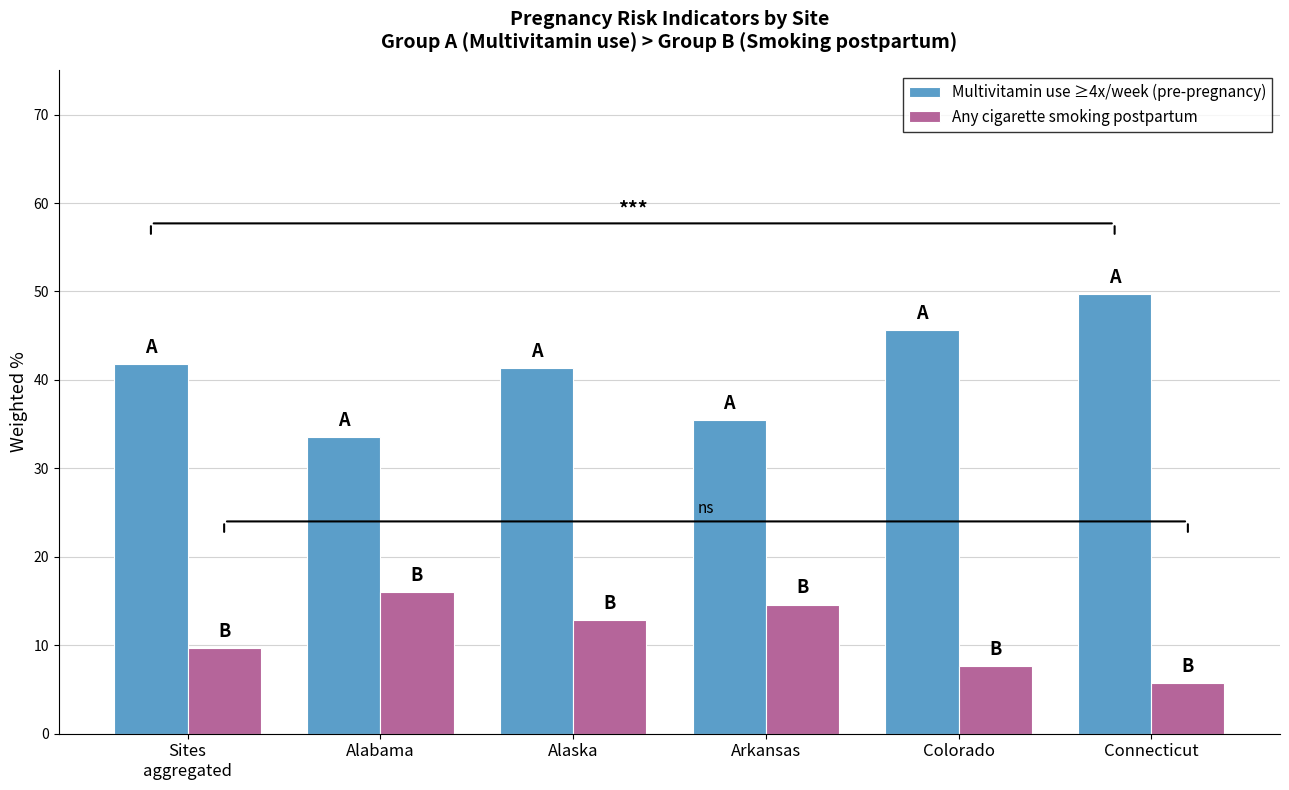

Is it true that Multivitamin use ≥4x/week (pre-pregnancy) equals 78.4 at Colorado?

False